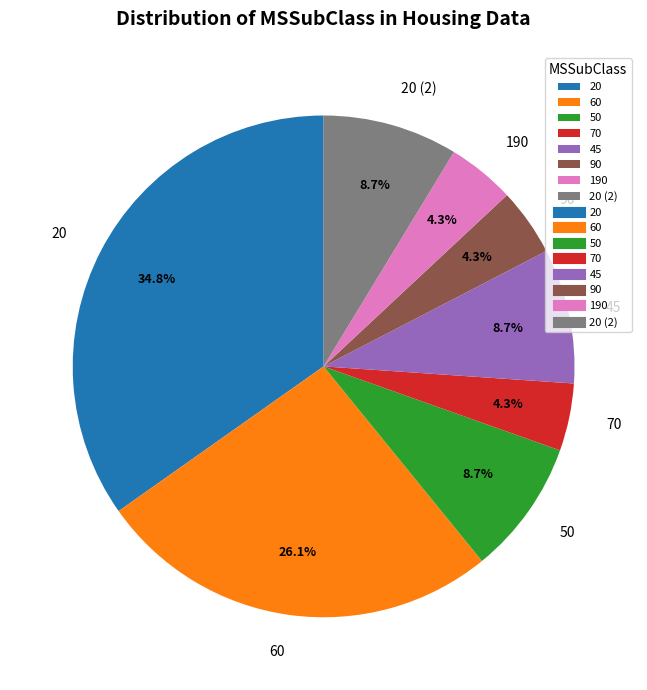

Does 50 represent more than half of the total?

No